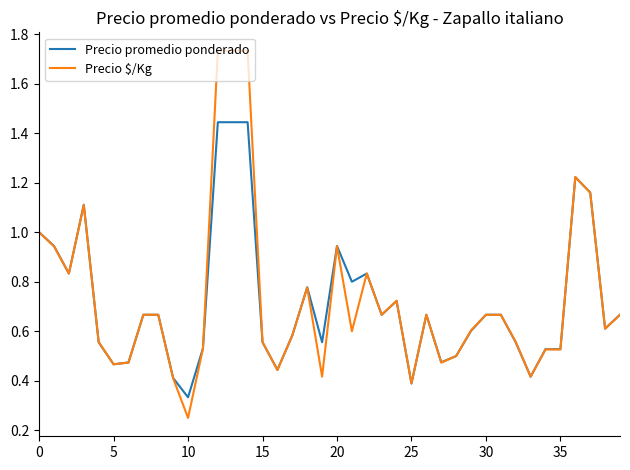

True or false: Precio promedio ponderado and Precio $/Kg intersect in this chart.

True